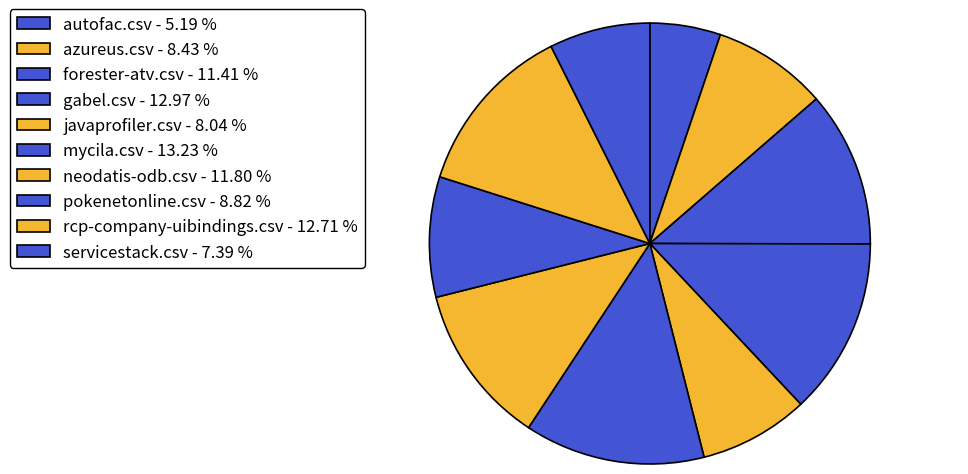

Count the number of slices in the pie.

10